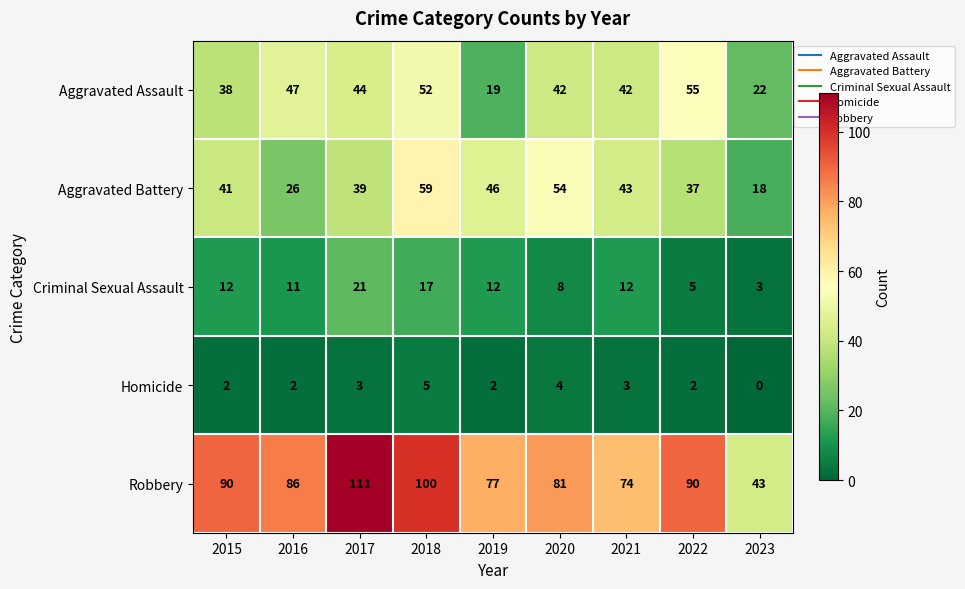

What is the difference between the maximum and minimum values in the Criminal Sexual Assault series?

18